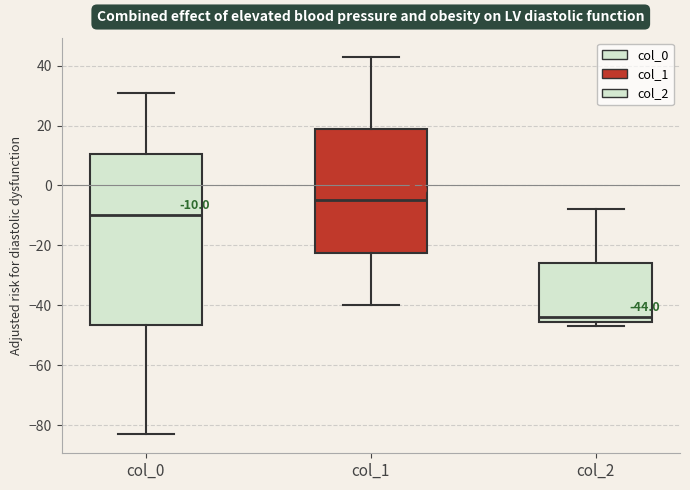

Comparing the boxes themselves (not the whiskers), which one is the tallest?

col_0